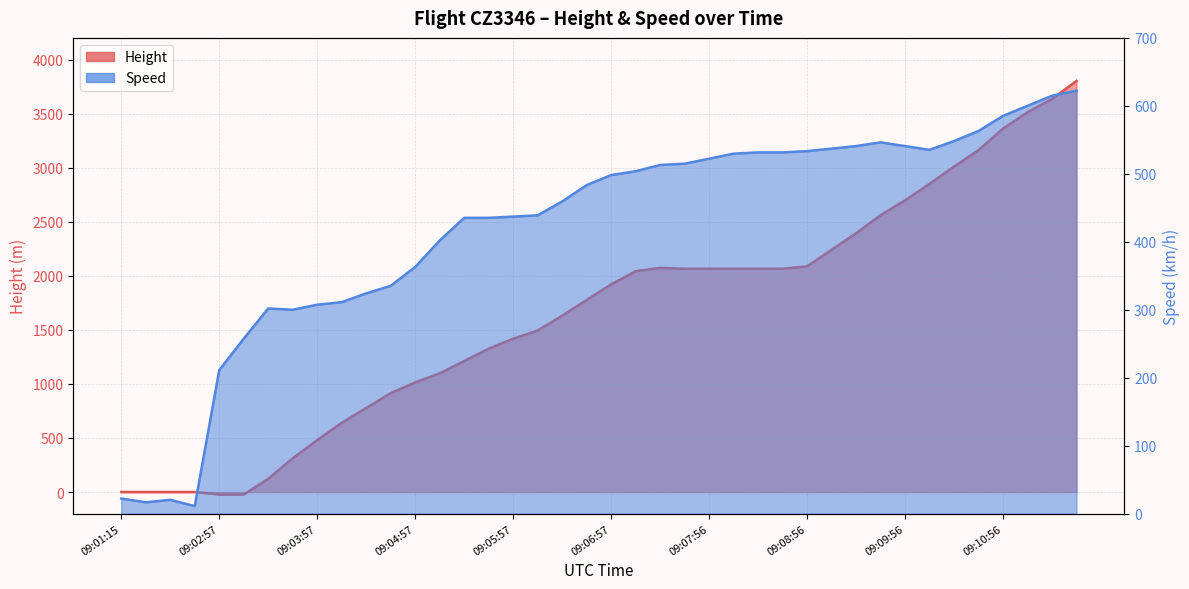

Reading left to right, extract all data points from this chart.

Height: 09:01:15=0.0	09:01:30=0.0	09:01:46=0.0	09:02:06=0.0	09:02:57=-22.9	09:03:12=-22.9	09:03:27=121.9	09:03:42=312.4	09:03:57=480.1	09:04:12=640.1	09:04:27=777.2	09:04:42=914.4	09:04:57=1013.5	09:05:12=1097.3	09:05:27=1211.6	09:05:42=1325.9	09:05:57=1417.3	09:06:12=1493.5	09:06:27=1630.7	09:06:42=1775.5	09:06:57=1920.2	09:07:12=2042.2	09:07:27=2072.6	09:07:41=2065.0	09:07:56=2065.0	09:08:11=2065.0	09:08:26=2065.0	09:08:41=2065.0	09:08:56=2087.9	09:09:11=2240.3	09:09:26=2392.7	09:09:41=2560.3	09:09:56=2697.5	09:10:11=2849.9	09:10:26=3009.9	09:10:41=3162.3	09:10:56=3360.4	09:11:11=3512.8	09:11:26=3634.7	09:11:41=3802.4
Speed: 09:01:15=22.2	09:01:30=16.7	09:01:46=20.4	09:02:06=11.1	09:02:57=211.1	09:03:12=257.4	09:03:27=301.9	09:03:42=300.0	09:03:57=307.4	09:04:12=311.1	09:04:27=324.1	09:04:42=335.2	09:04:57=363.0	09:05:12=401.9	09:05:27=435.2	09:05:42=435.2	09:05:57=437.1	09:06:12=438.9	09:06:27=459.3	09:06:42=483.4	09:06:57=498.2	09:07:12=503.7	09:07:27=513.0	09:07:41=514.9	09:07:56=522.3	09:08:11=529.7	09:08:26=531.5	09:08:41=531.5	09:08:56=533.4	09:09:11=537.1	09:09:26=540.8	09:09:41=546.3	09:09:56=540.8	09:10:11=535.2	09:10:26=548.2	09:10:41=563.0	09:10:56=585.2	09:11:11=600.0	09:11:26=614.9	09:11:41=622.3